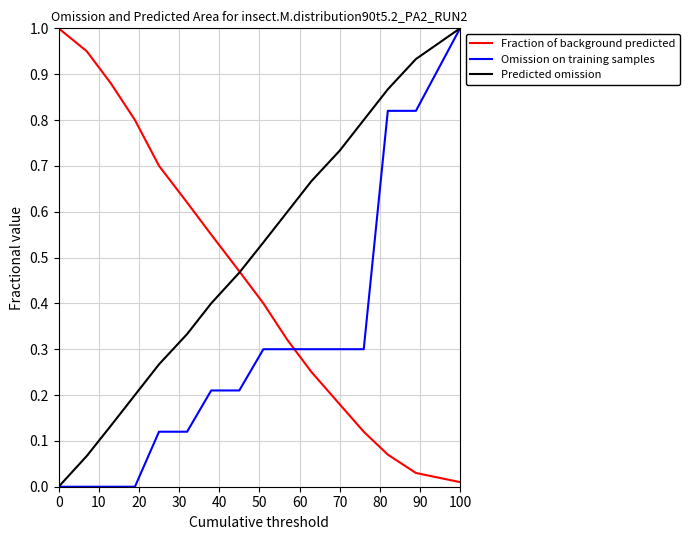

List the series in order of their overall mean, lowest first.

Omission on training samples, Fraction of background predicted, Predicted omission